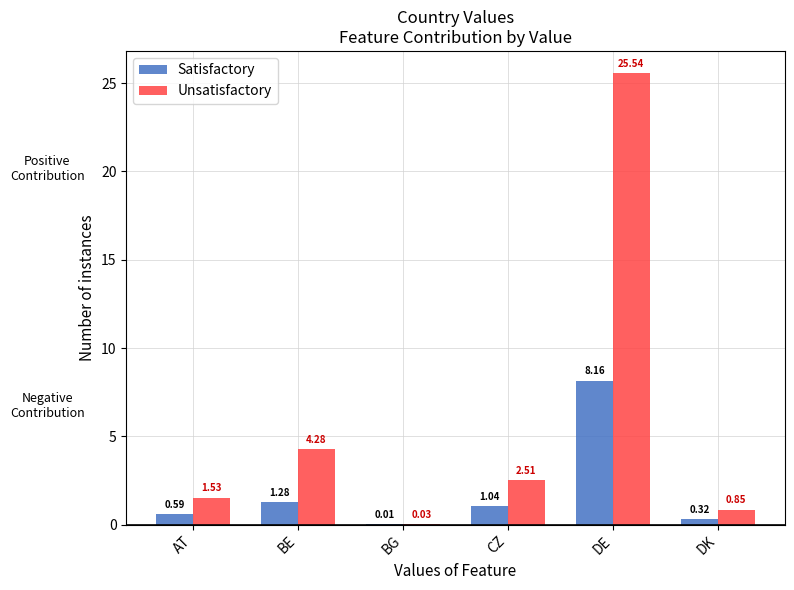

How many distinct data groups are displayed?

2